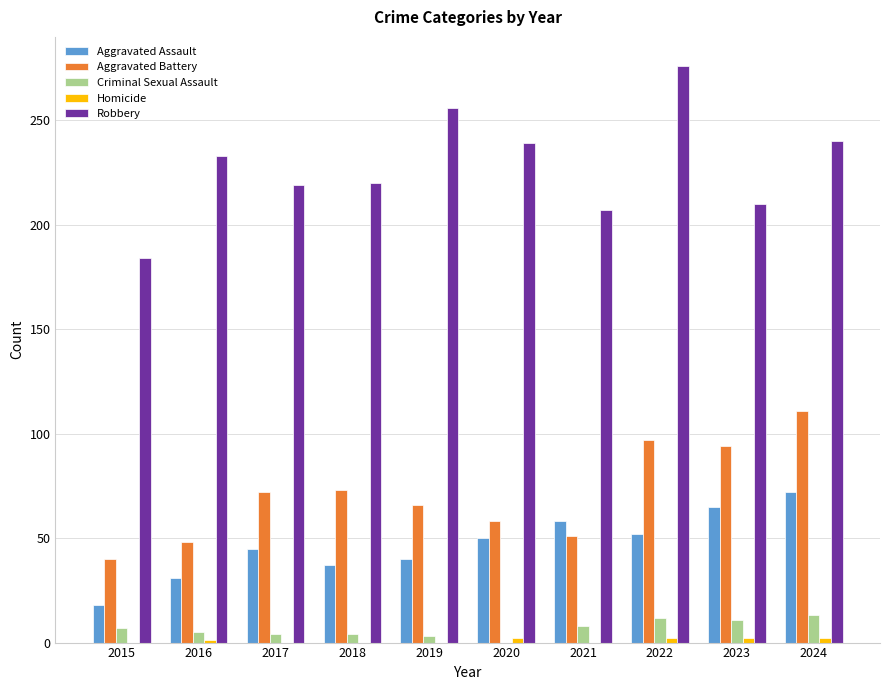

Is the value of Aggravated Battery at 2017 greater than the value of Criminal Sexual Assault at 2020?

Yes